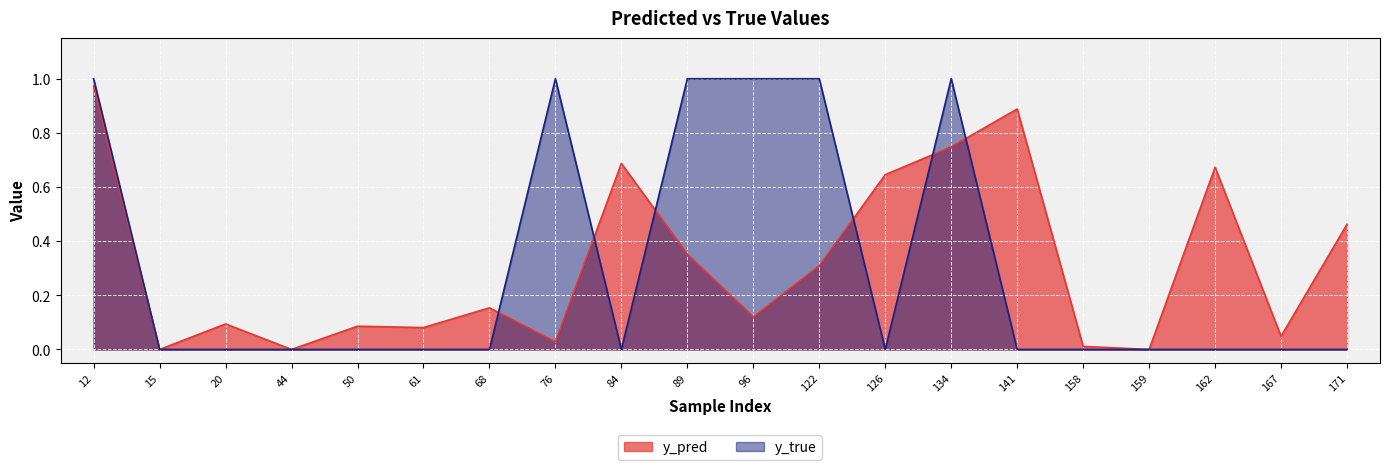

List the labels in order of y_pred value, largest first.

12, 141, 134, 84, 162, 126, 171, 89, 122, 68, 96, 20, 50, 61, 167, 76, 158, 44, 159, 15